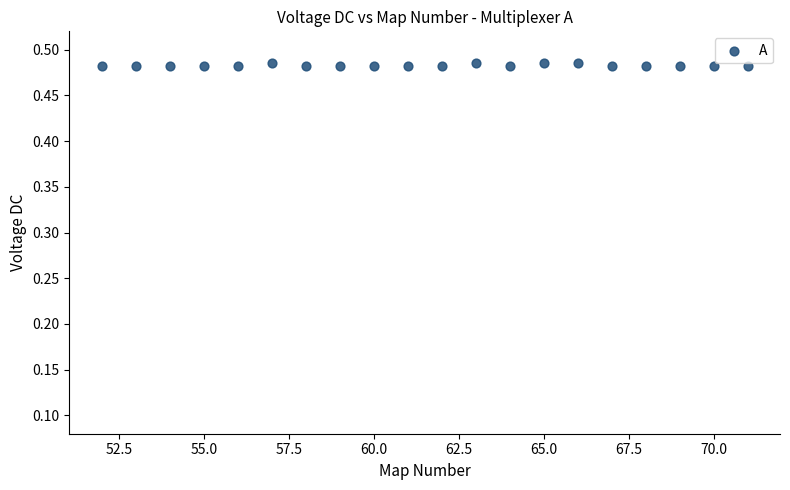

What is the range of X values (max minus min)?

19.0